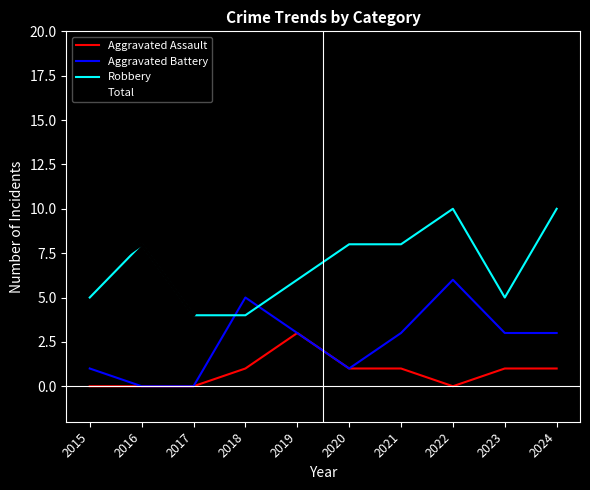

What is the difference between the maximum and second lowest values in the Total series?

11